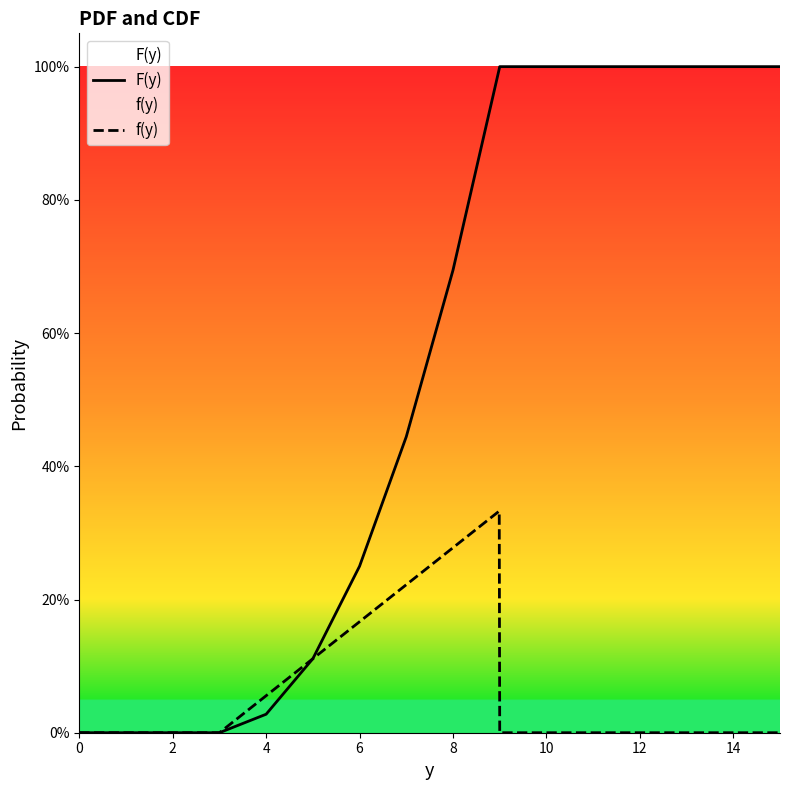

At how many categories does at least one series exceed 0?

13